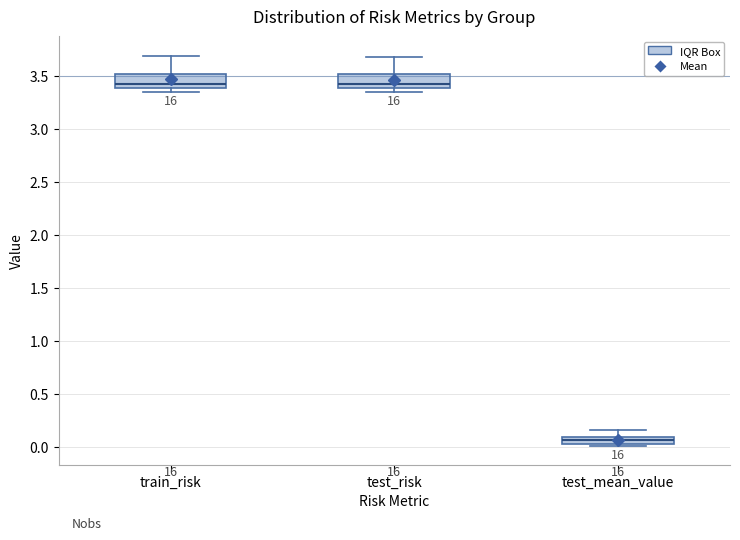

Where is the lower edge of the box for test_mean_value on the y-axis? The values are not printed on the chart, so give them approximately, as read against the axis.

0.05